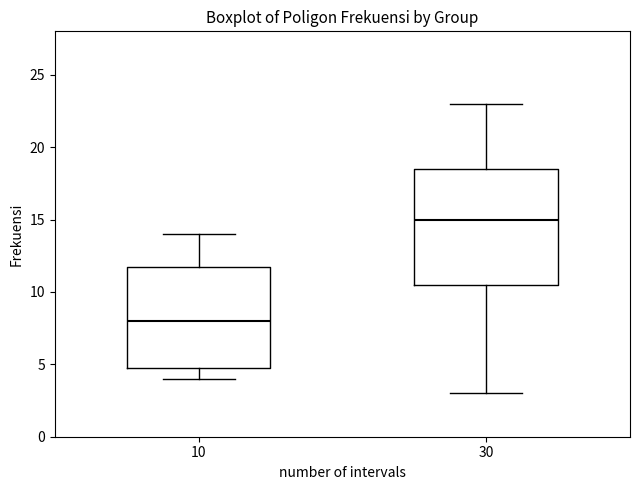

Reading left to right, transcribe this box plot: for each box, give where its median line is, the range the box spans, and where its two whiskers end, as read against the y-axis. The values are not printed on the chart, so give them approximately, as read against the axis.

10: median 8.0, box 5.0 to 12.0, whiskers 4.0 to 14.0
30: median 15.0, box 10.5 to 18.5, whiskers 3.0 to 23.0